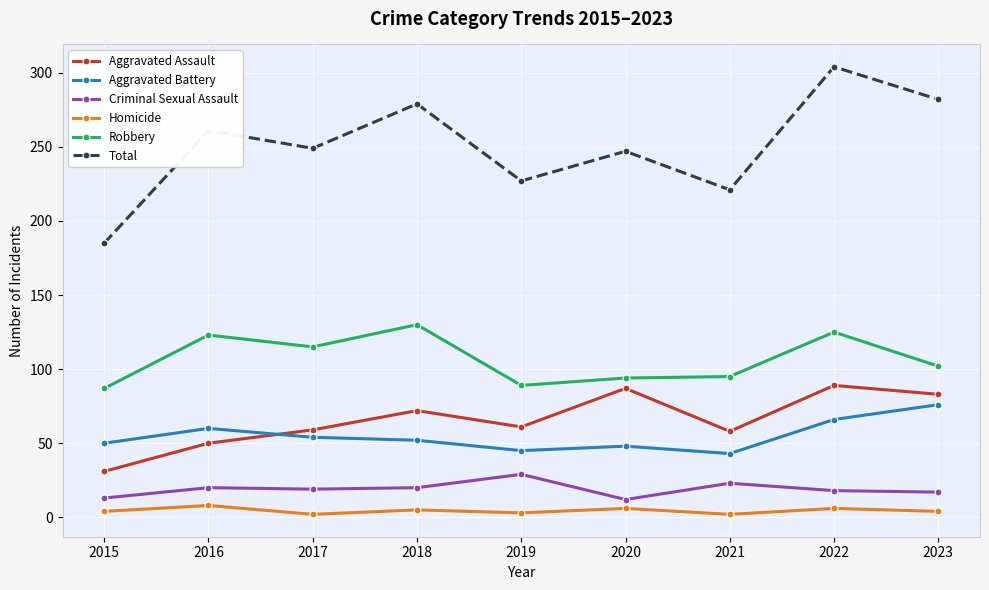

Is it true that Homicide equals 6 at 2022?

True